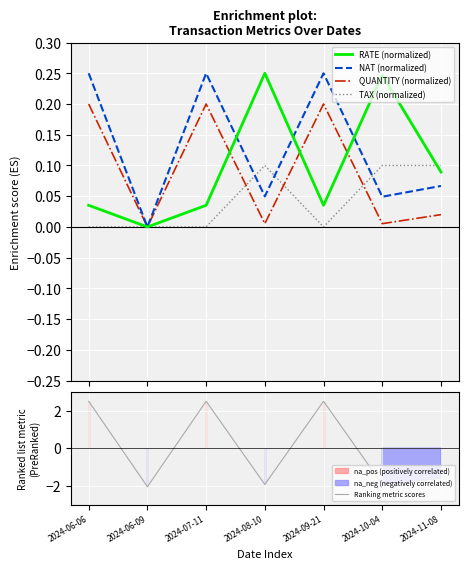

Which category has the highest value across all series?

2024-06-06